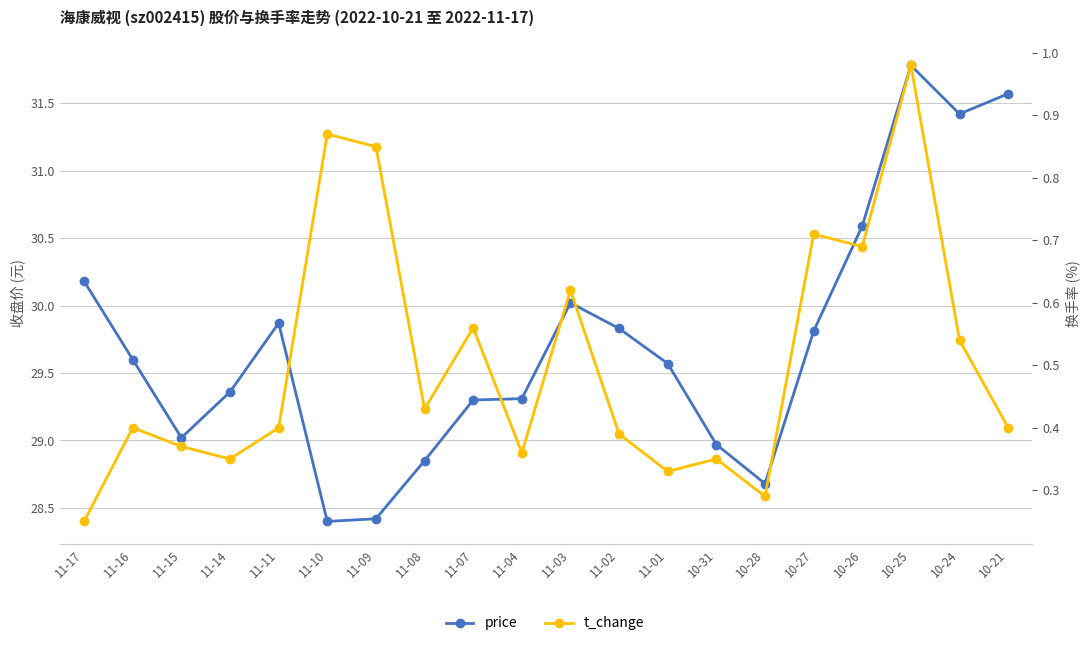

What is the maximum value for t_change?

1.0